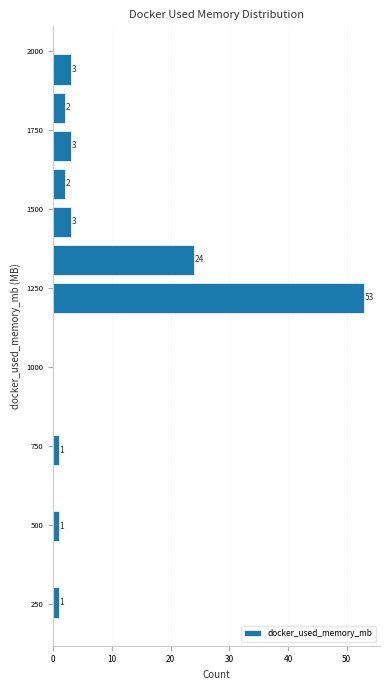

Read against the y-axis, roughly where is the centre of the longest bar?

1200